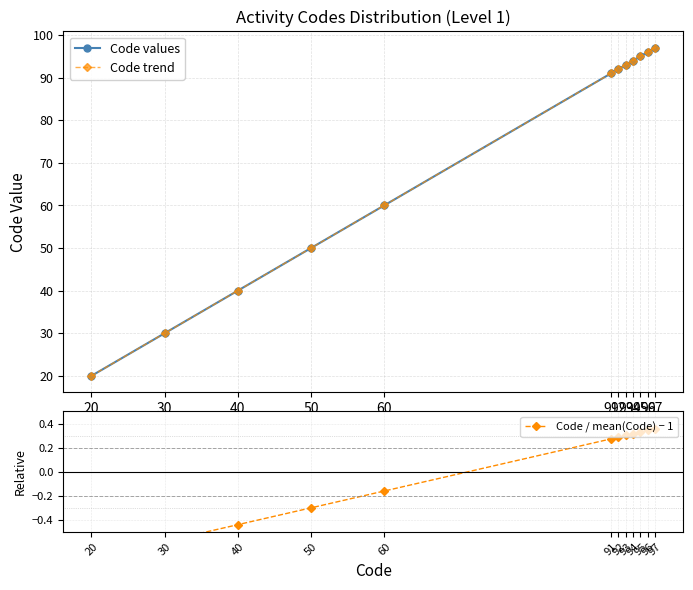

What position from the right is 30?

11